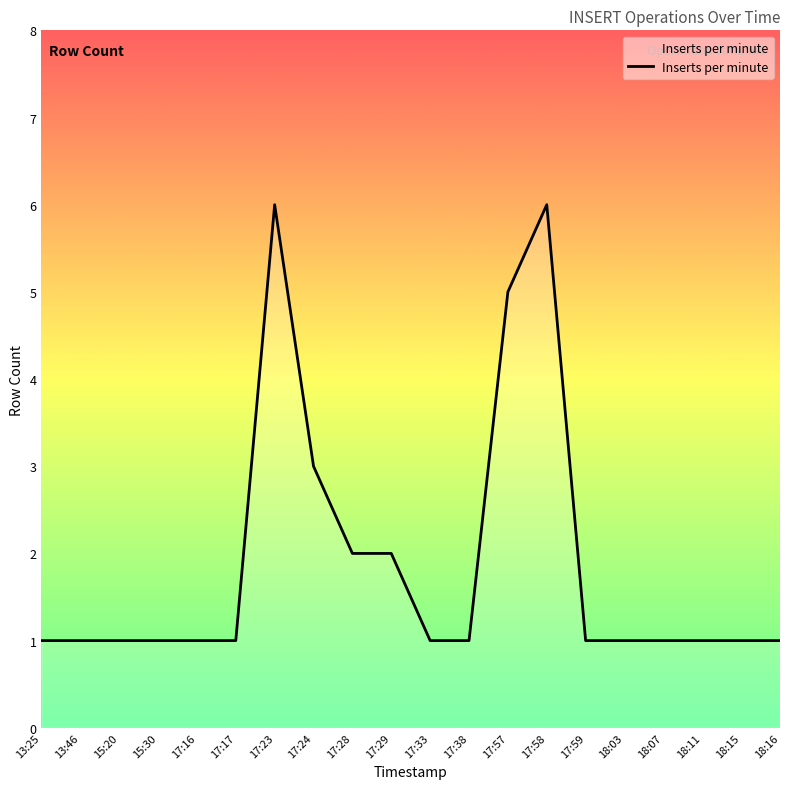

Between 18:07 and 17:28, which is larger?

17:28